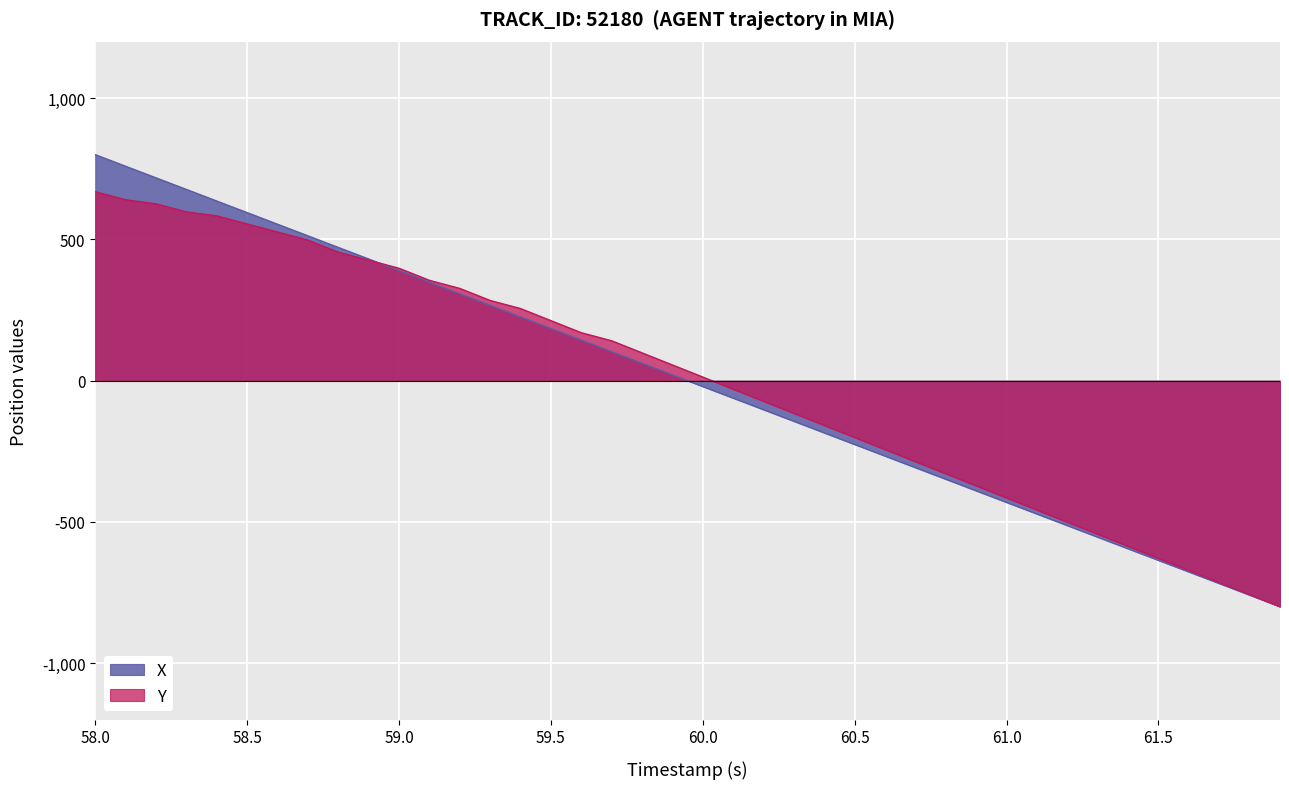

List the series in order of their peak value, highest first.

X, Y